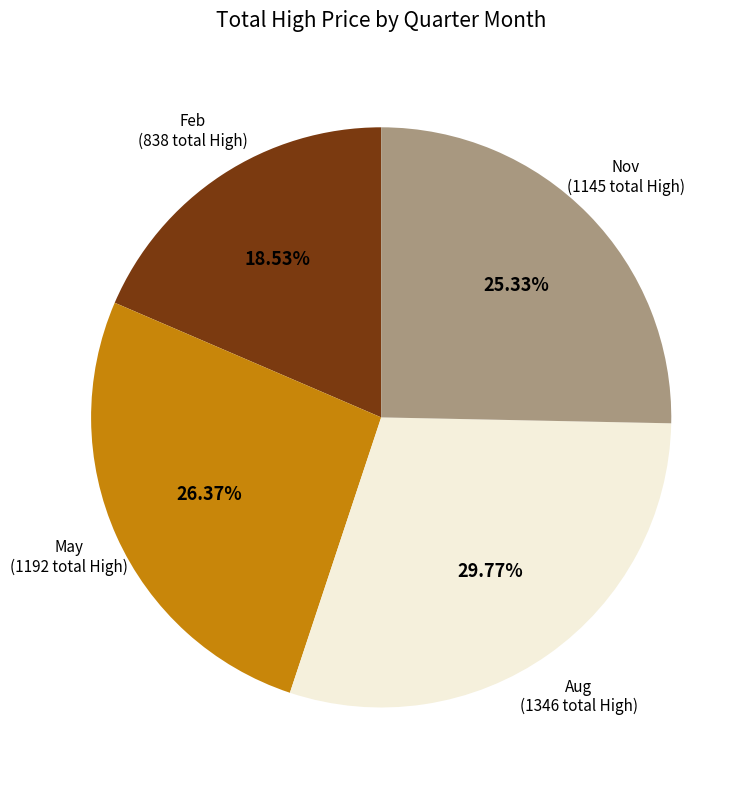

Is there a majority slice in this chart?

No